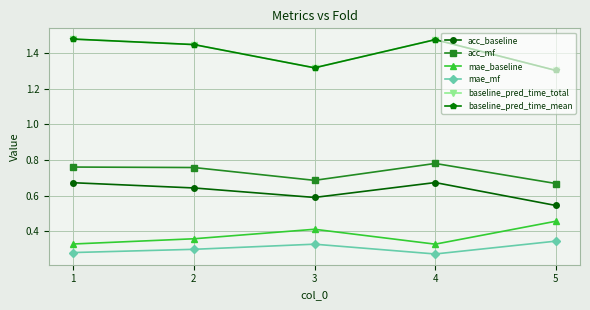

Which series has the largest range (max minus min)?

baseline_pred_time_total